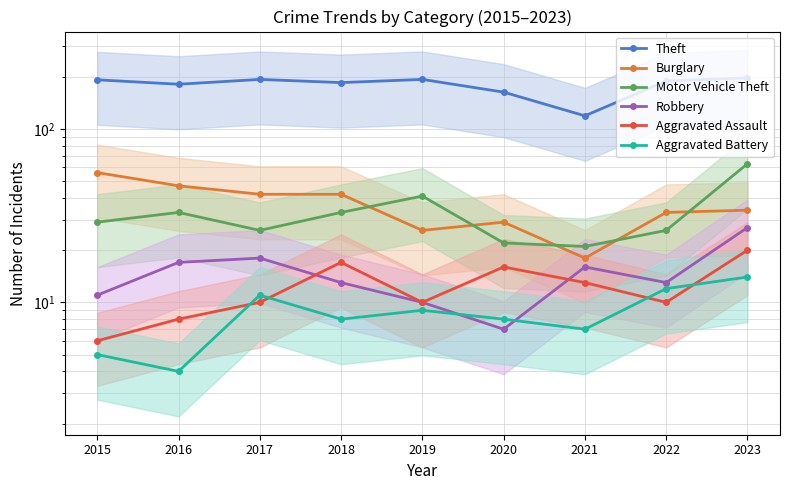

How many categories are shown in the chart?

9